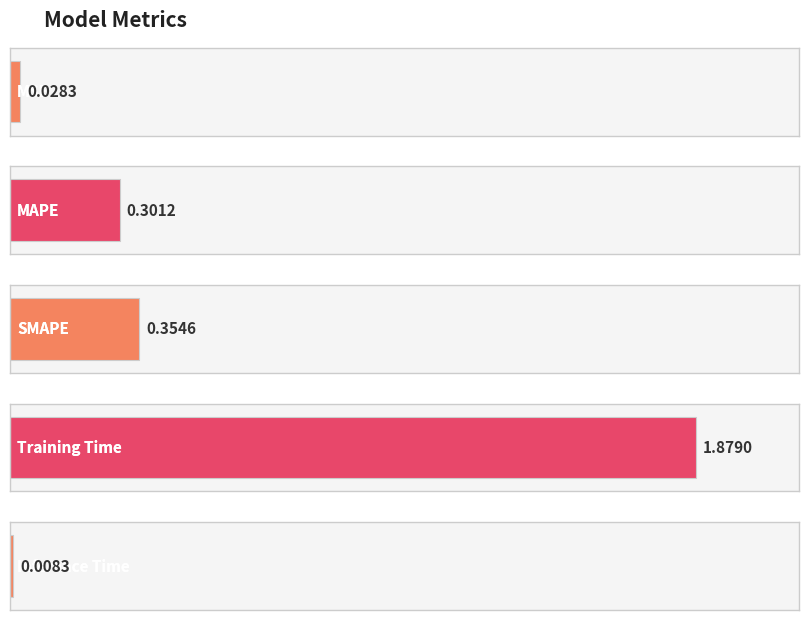

Rank the categories by value from highest to lowest.

Training Time, SMAPE, MAPE, MSE, Inference Time